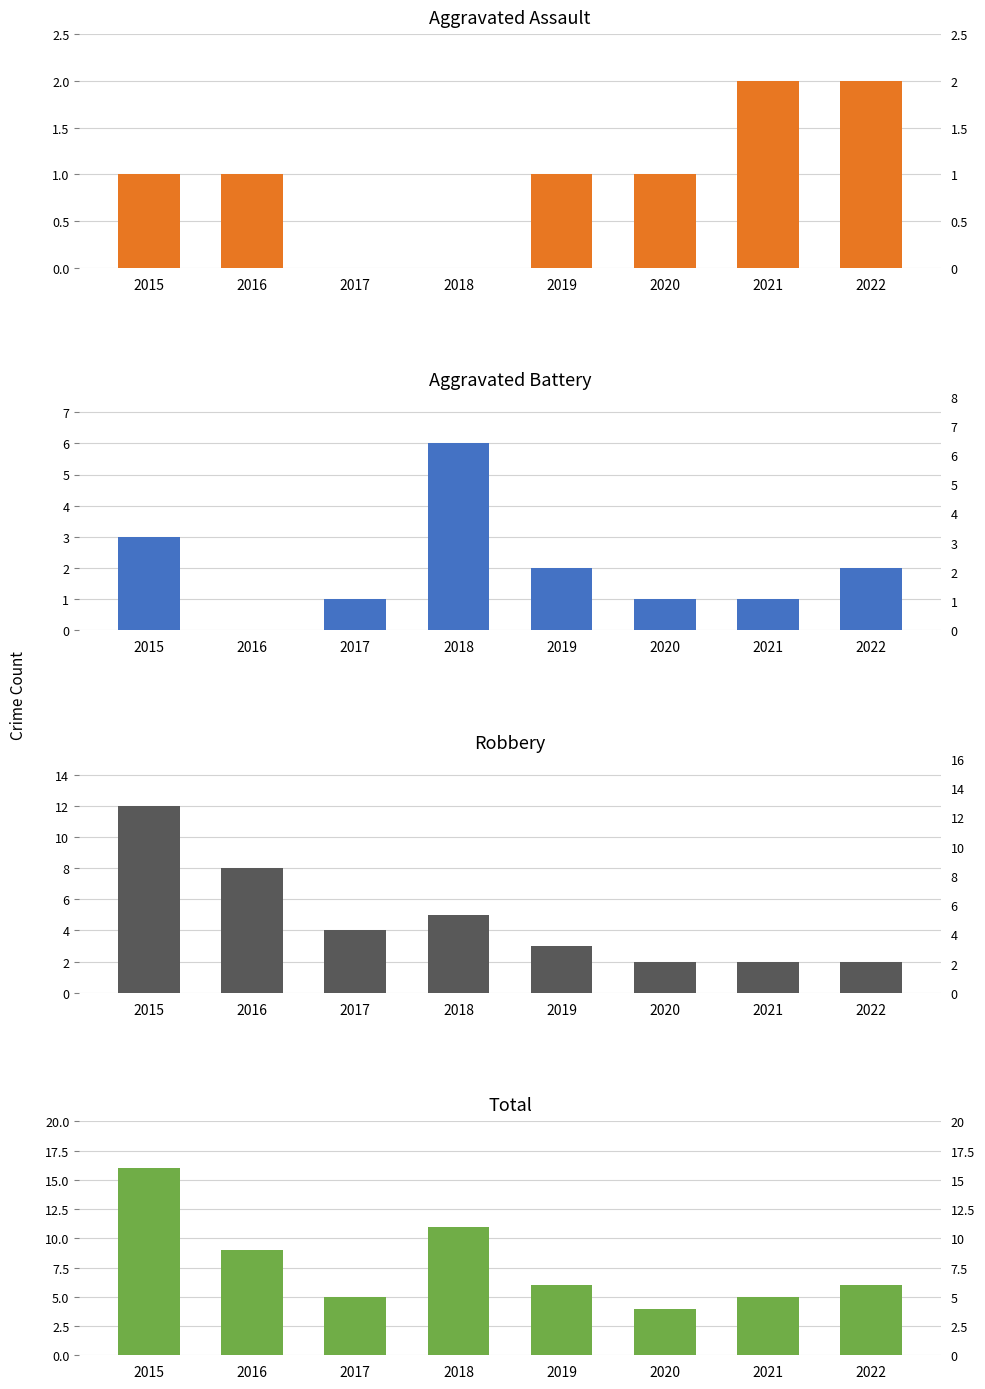

Count the Robbery values in the range 2 to 8.

7